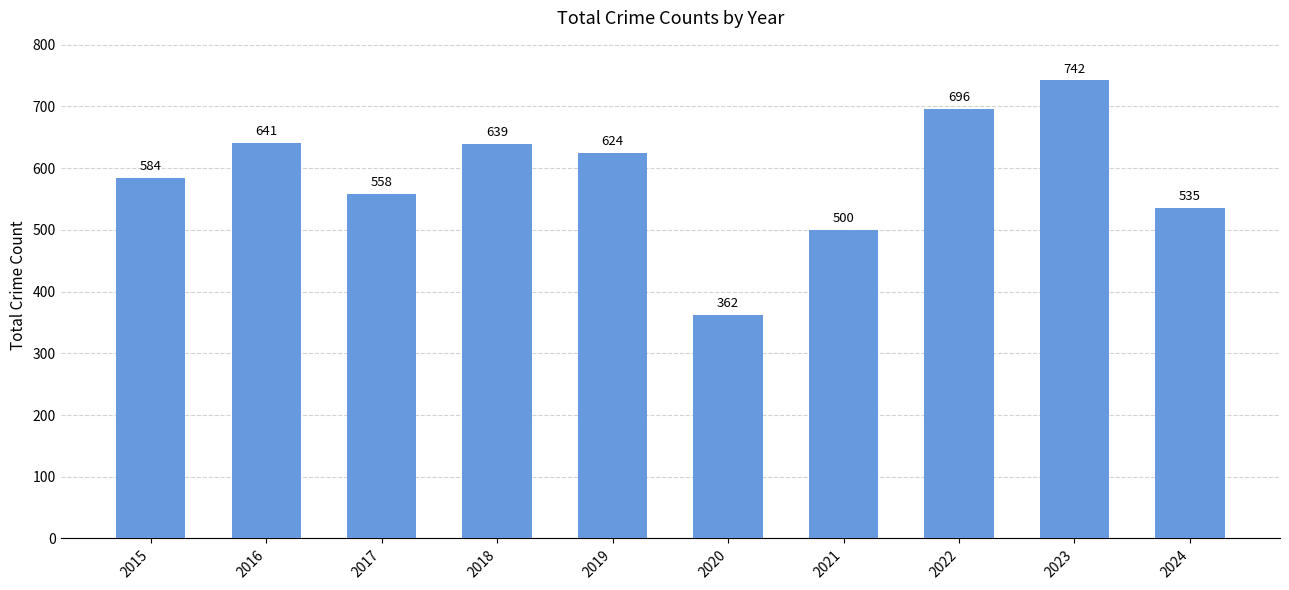

How many bars are there in total?

10